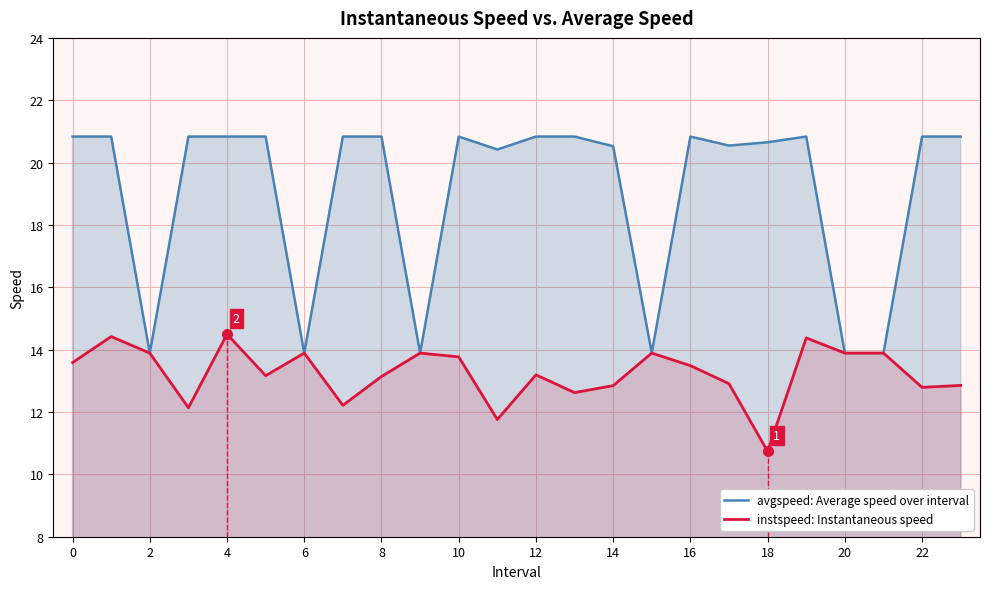

Which series has the largest range (max minus min)?

avgspeed: Average speed over interval